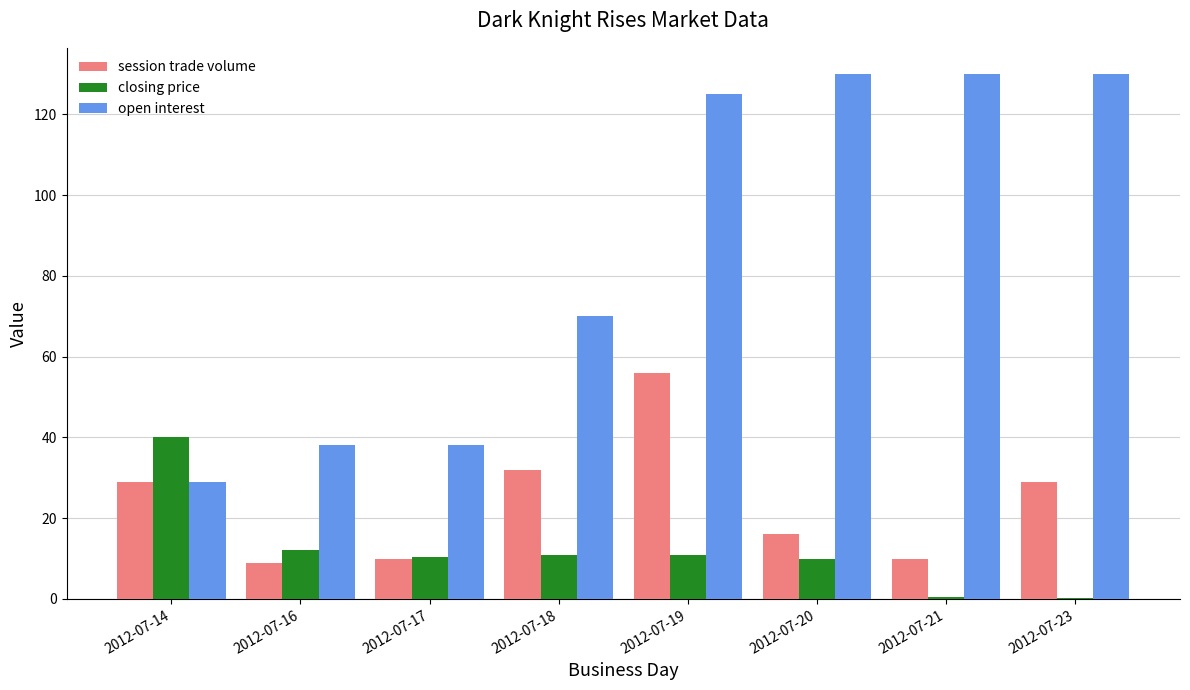

Where is session trade volume nearest to the value 32?

2012-07-18